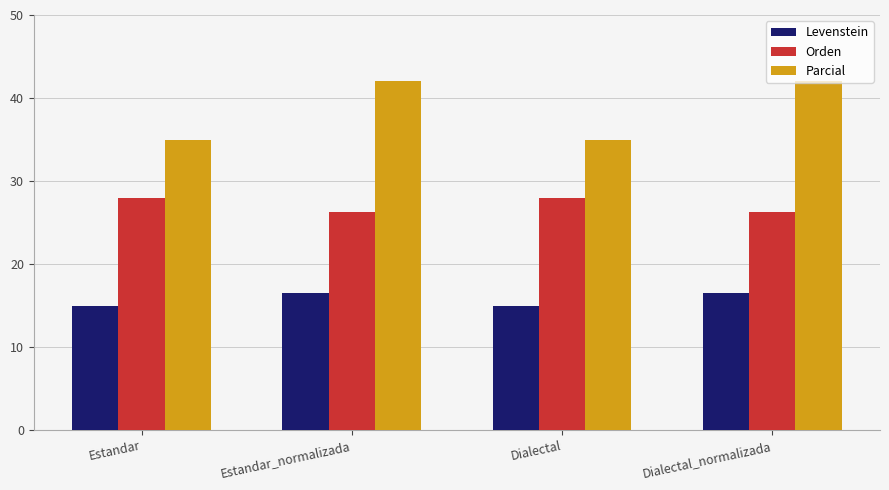

Rank the series at Dialectal from highest to lowest value.

Parcial, Orden, Levenstein